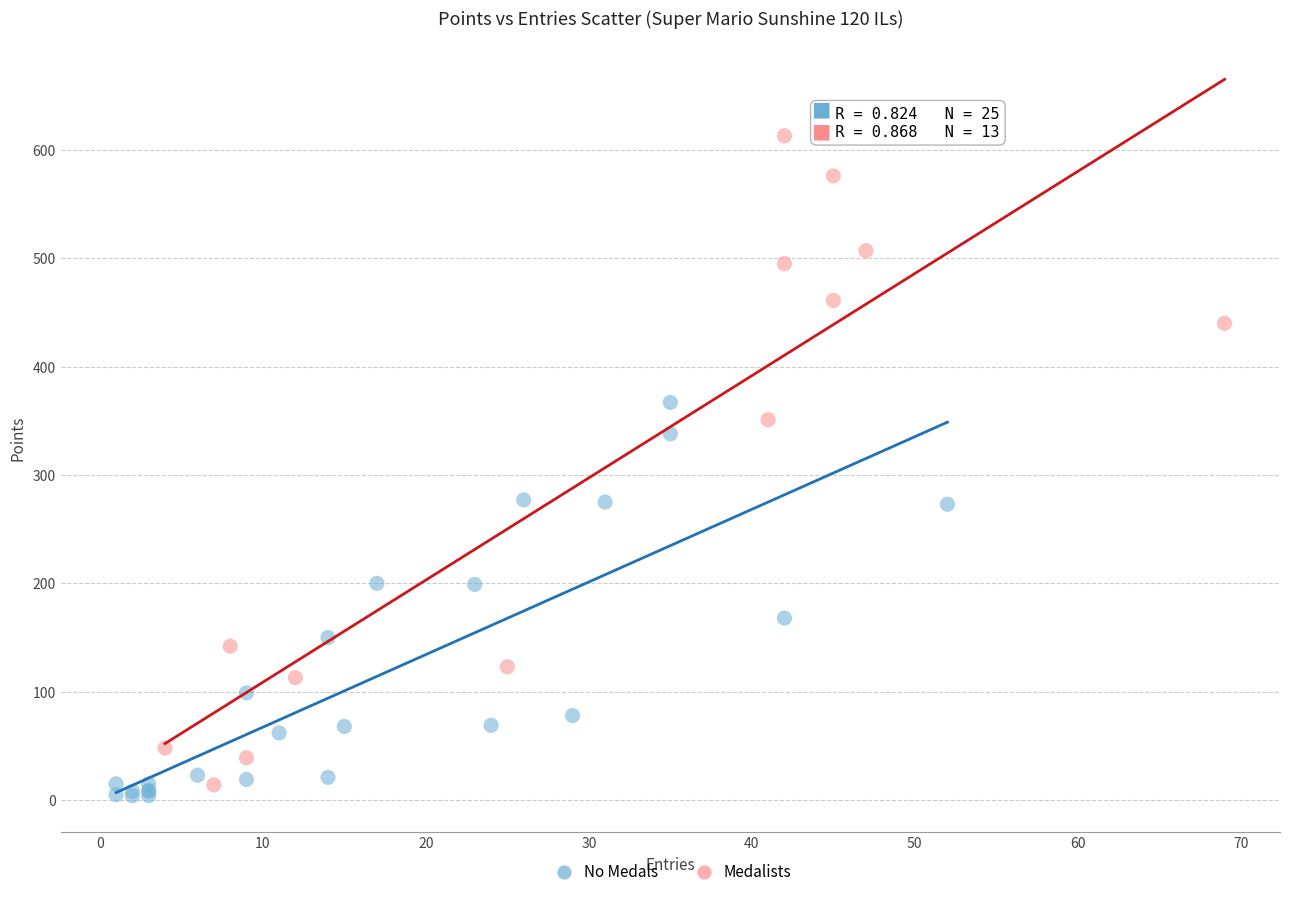

Which series reaches the maximum Y coordinate?

Medalists